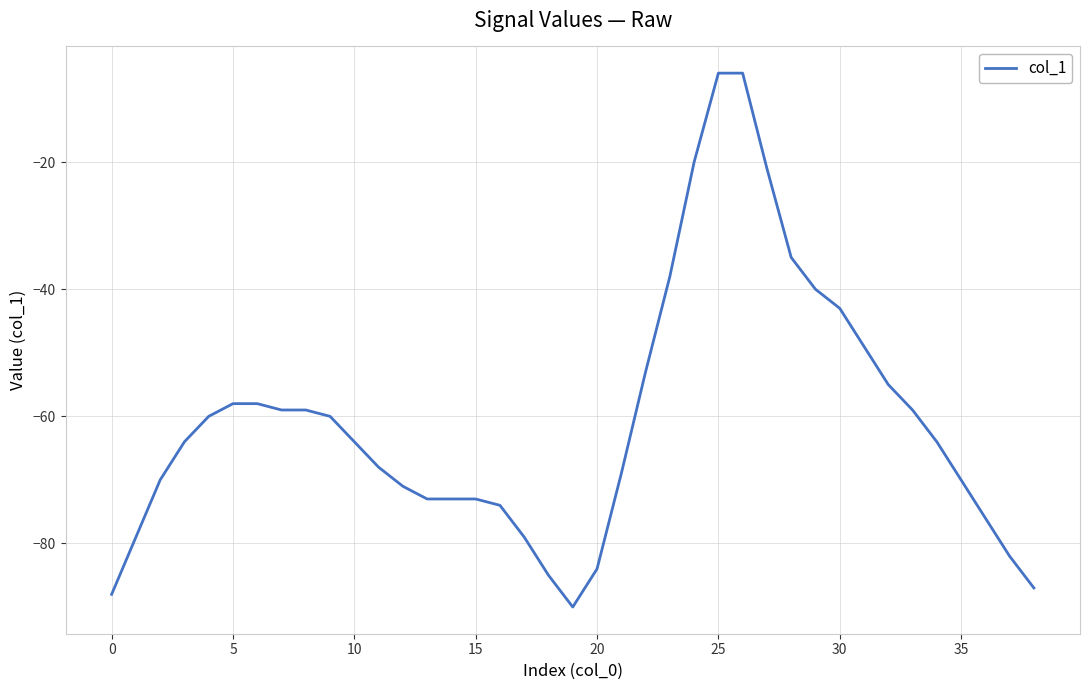

What is the minimum value shown in the chart?

-90